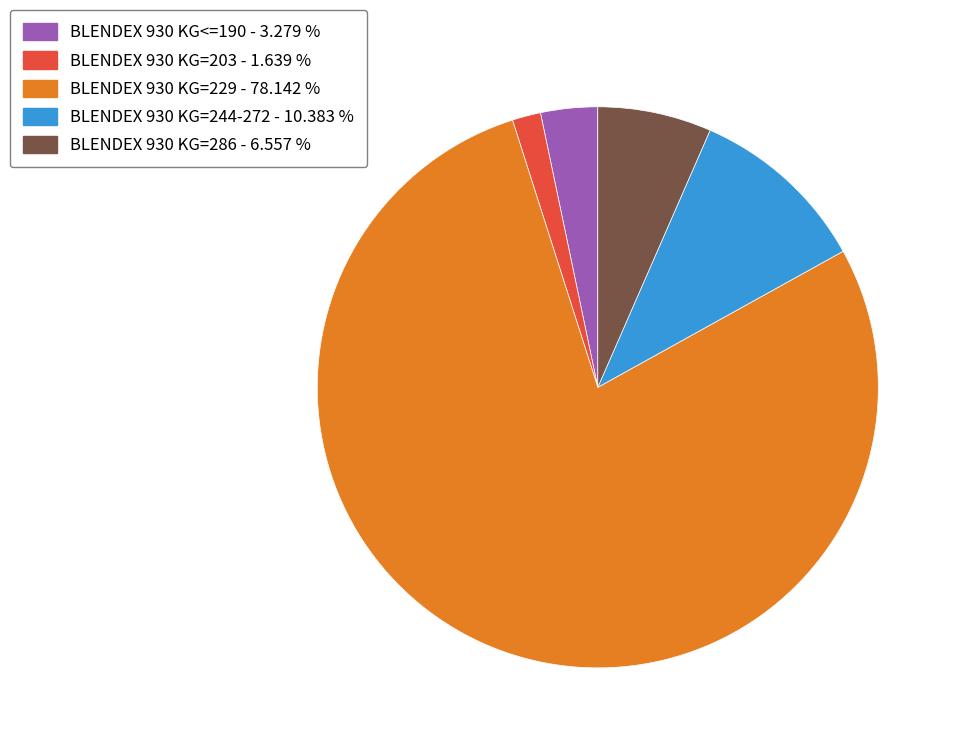

How many slices are in this pie chart?

5